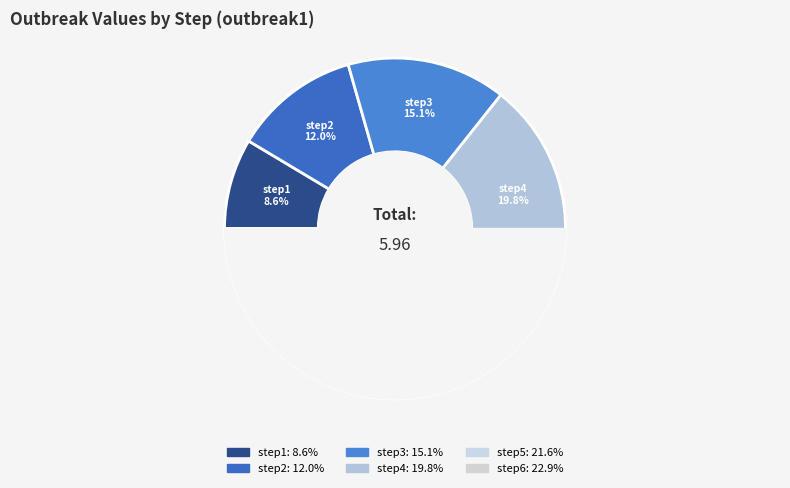

How many segments does this pie chart have?

6